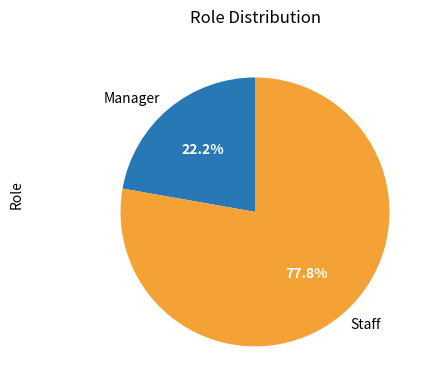

What is the largest slice in the pie chart?

Staff